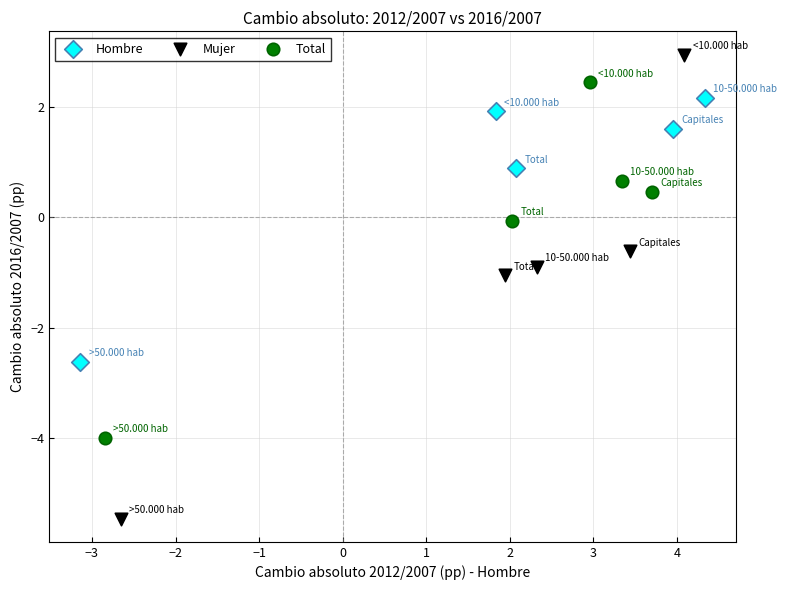

Which series contains the highest Y value?

Mujer